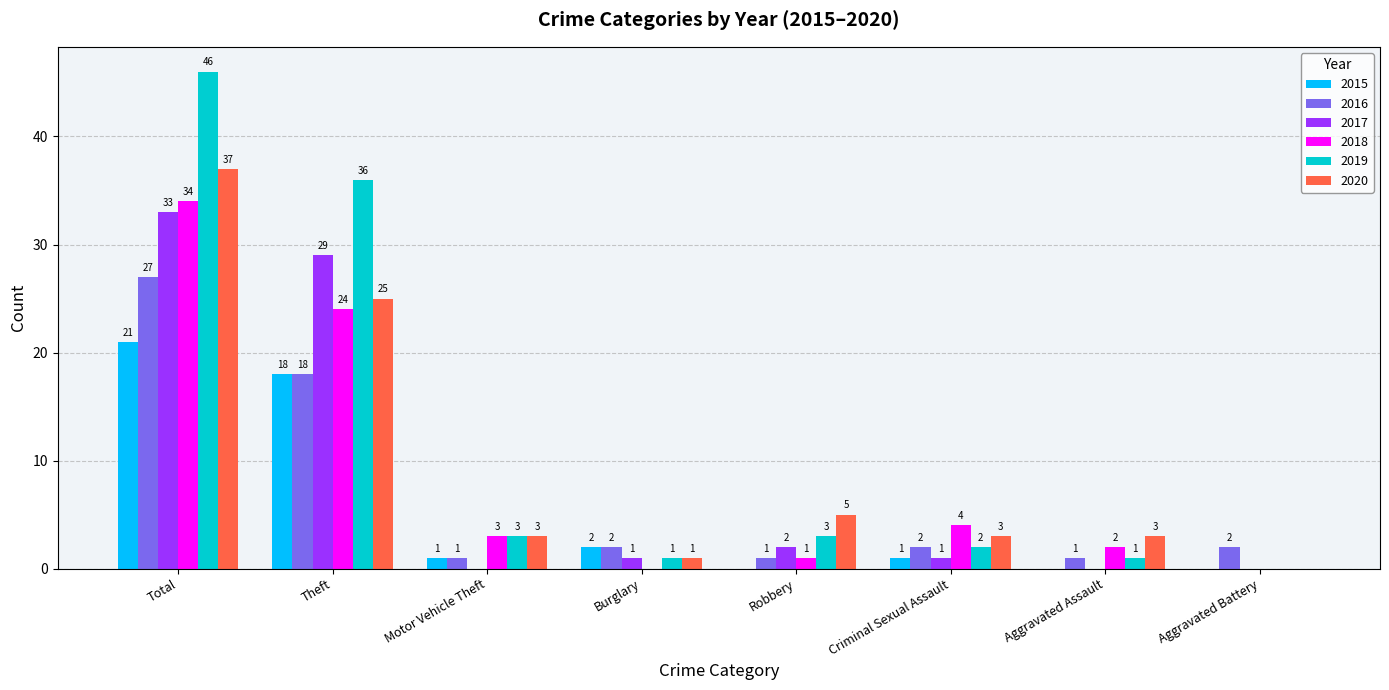

What are all the series names shown in the legend?

2015, 2016, 2017, 2018, 2019, 2020